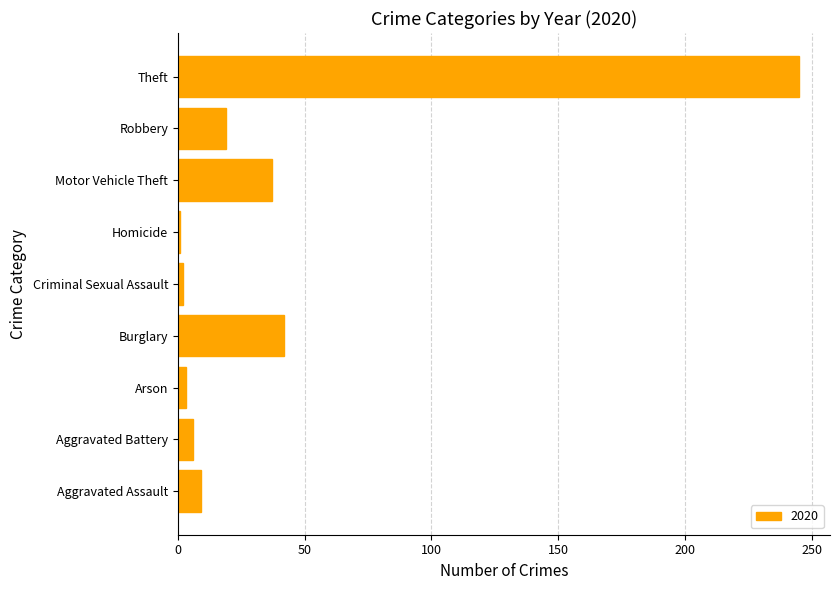

Count the number of data series in this chart.

1